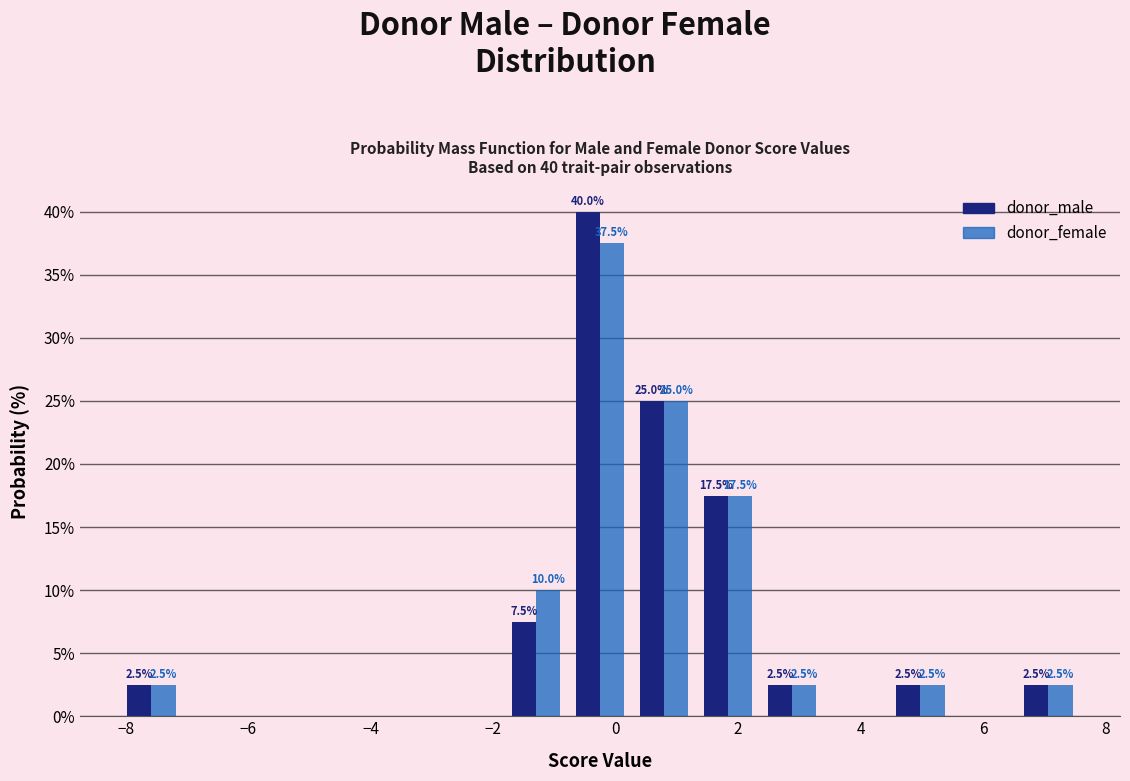

In the donor_male series, which range on the x-axis has the tallest bar?

-0.8 to 0.2